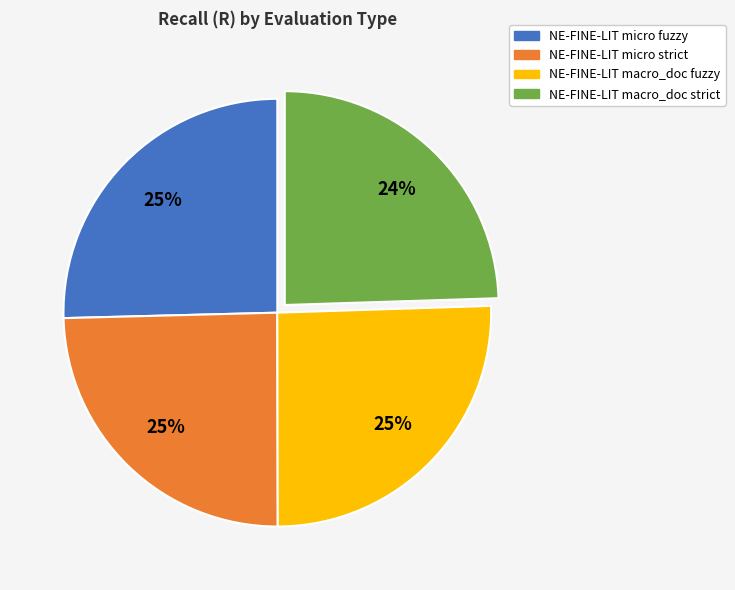

Is there any slice that represents more than half of the pie?

No